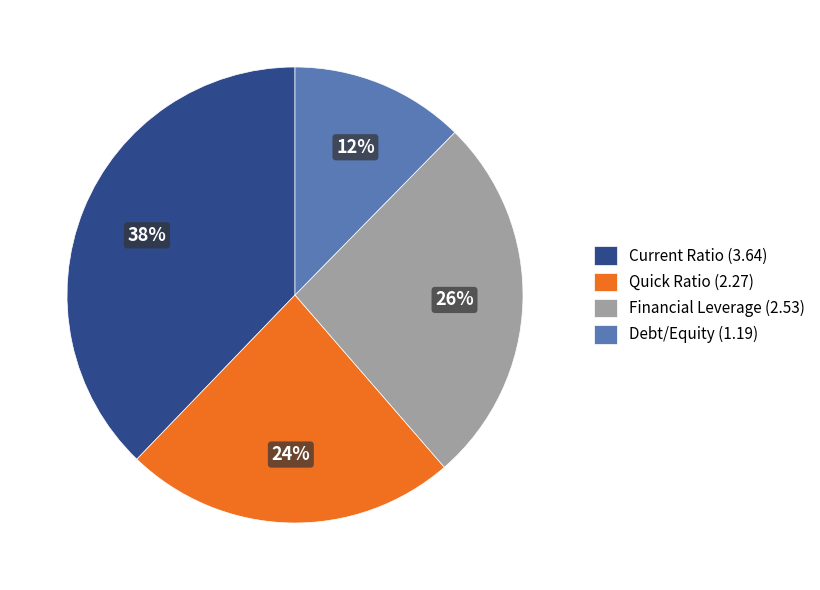

To the nearest percent, what percentage of the pie is Financial Leverage?

26%